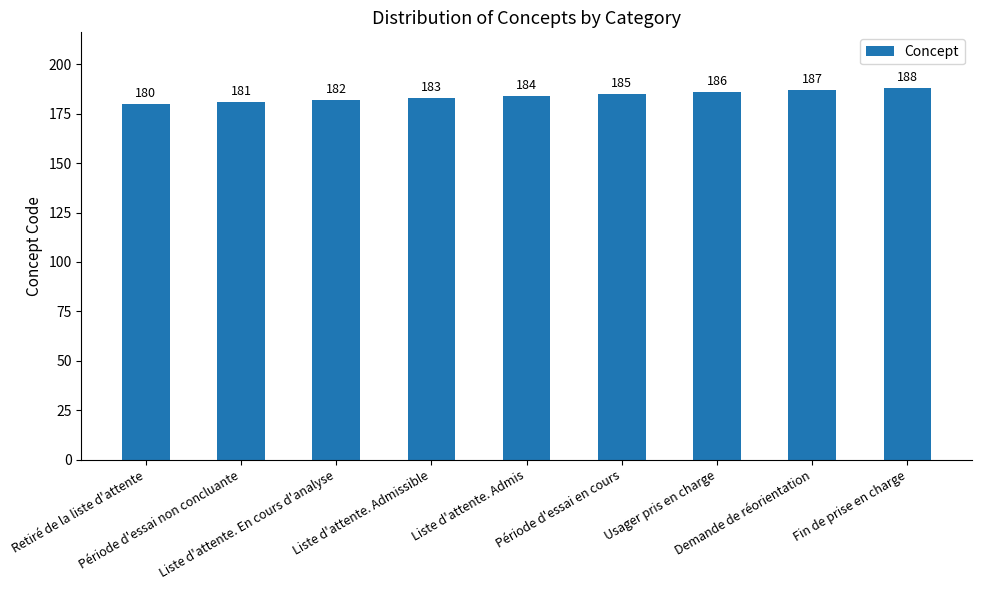

Rank the categories by value from lowest to highest.

Retiré de la liste d'attente, Période d'essai non concluante, Liste d'attente. En cours d'analyse, Liste d'attente. Admissible, Liste d'attente. Admis, Période d'essai en cours, Usager pris en charge, Demande de réorientation, Fin de prise en charge